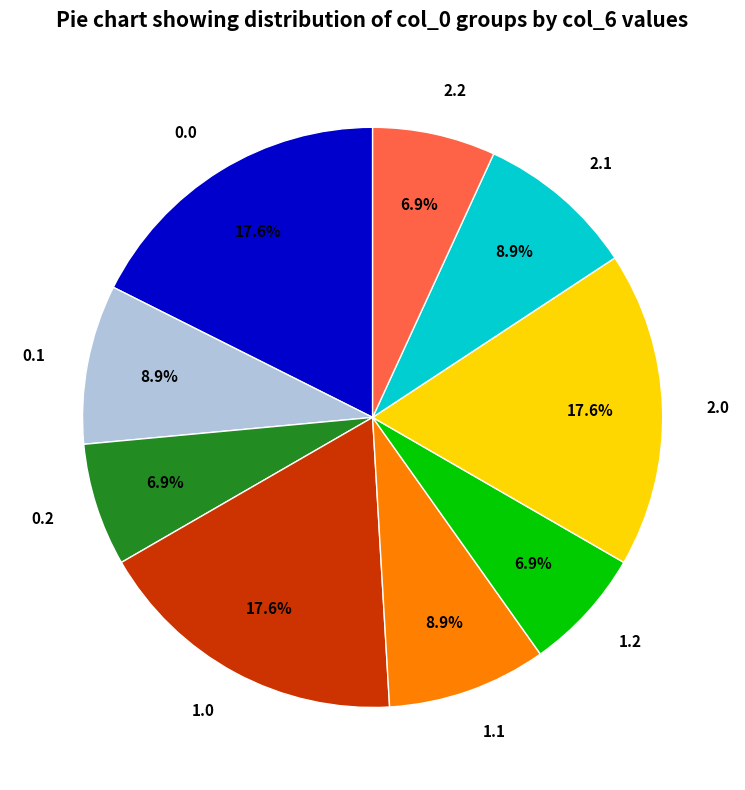

Does any single category account for the majority?

No